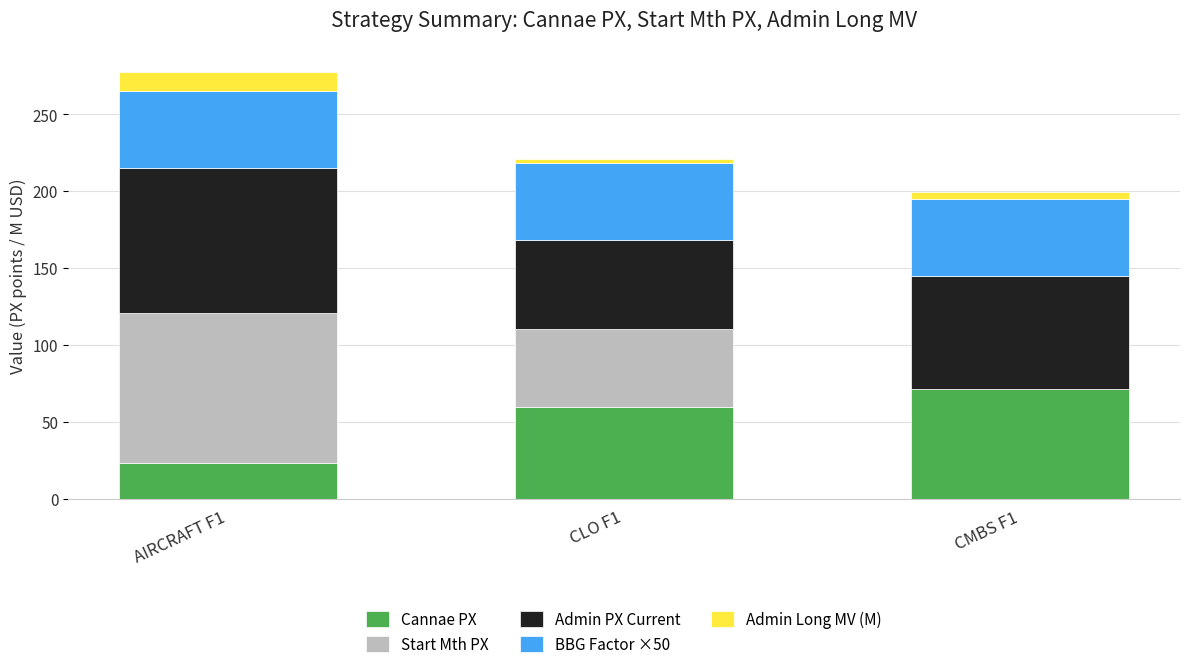

Where is Cannae PX nearest to the value 47?

CLO F1